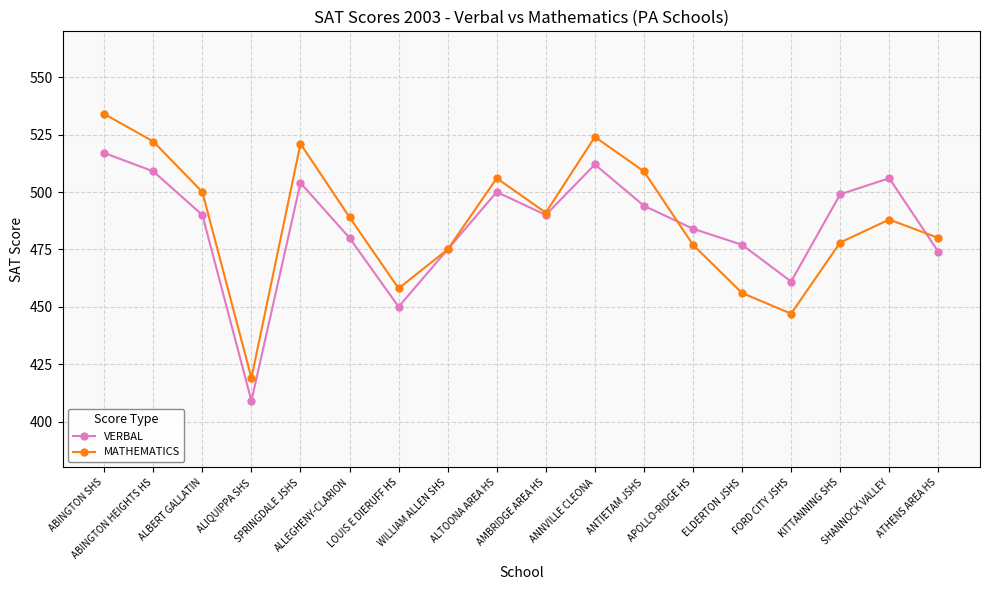

Between ABINGTON SHS and FORD CITY JSHS, which series saw the biggest shift?

MATHEMATICS